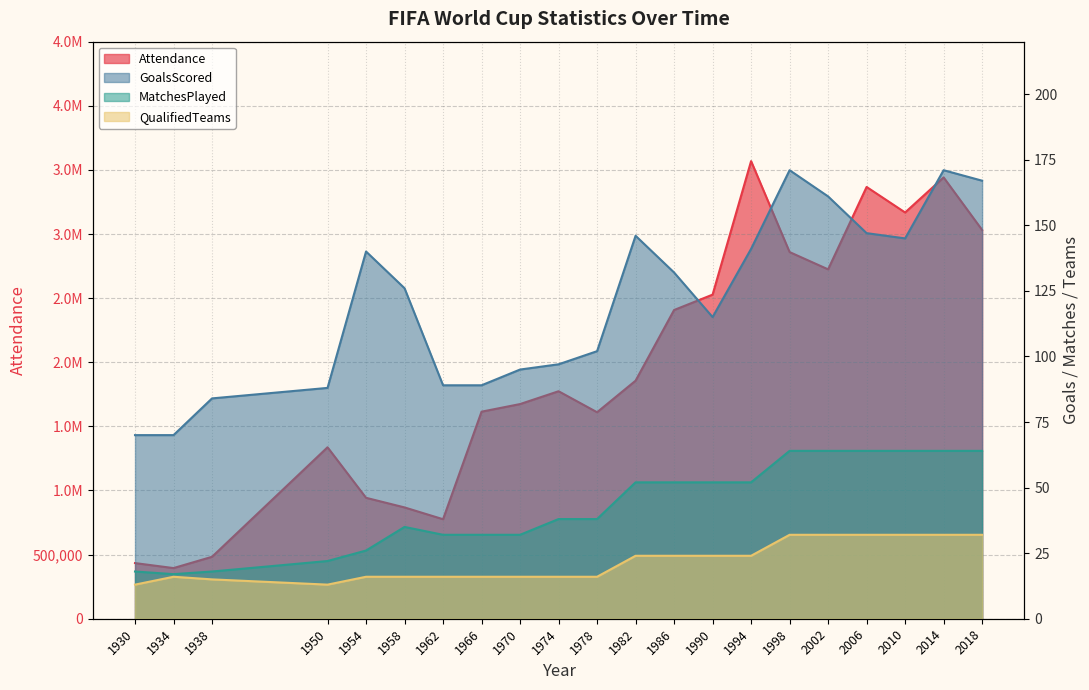

True or false: Attendance has more than 0 interior local peaks.

True